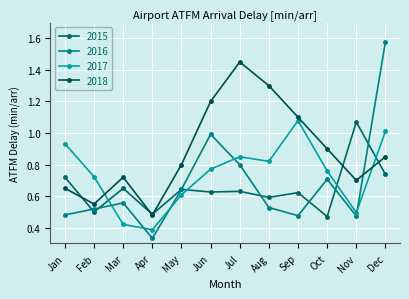

Does the chart have visible grid lines?

Yes